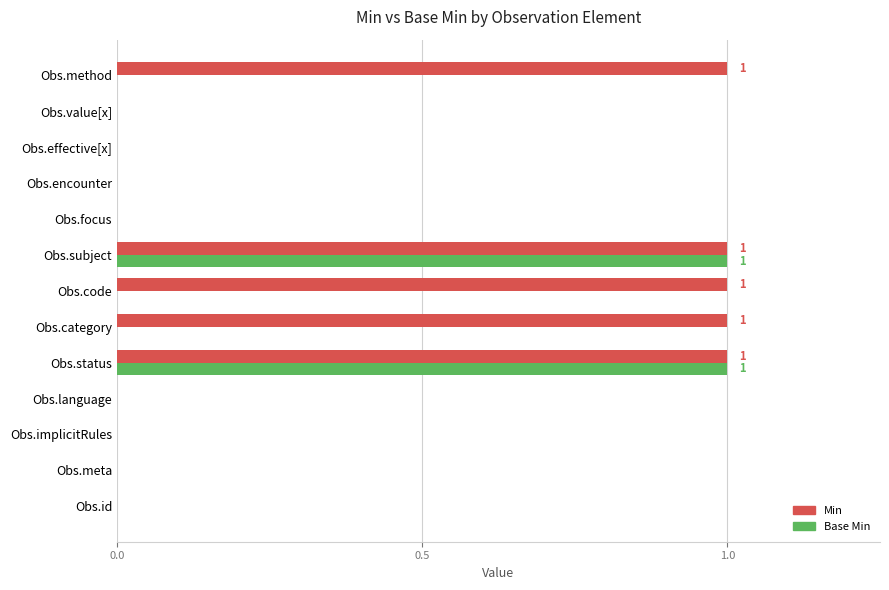

The Min series shows 1 at Obs.code. True or false?

True